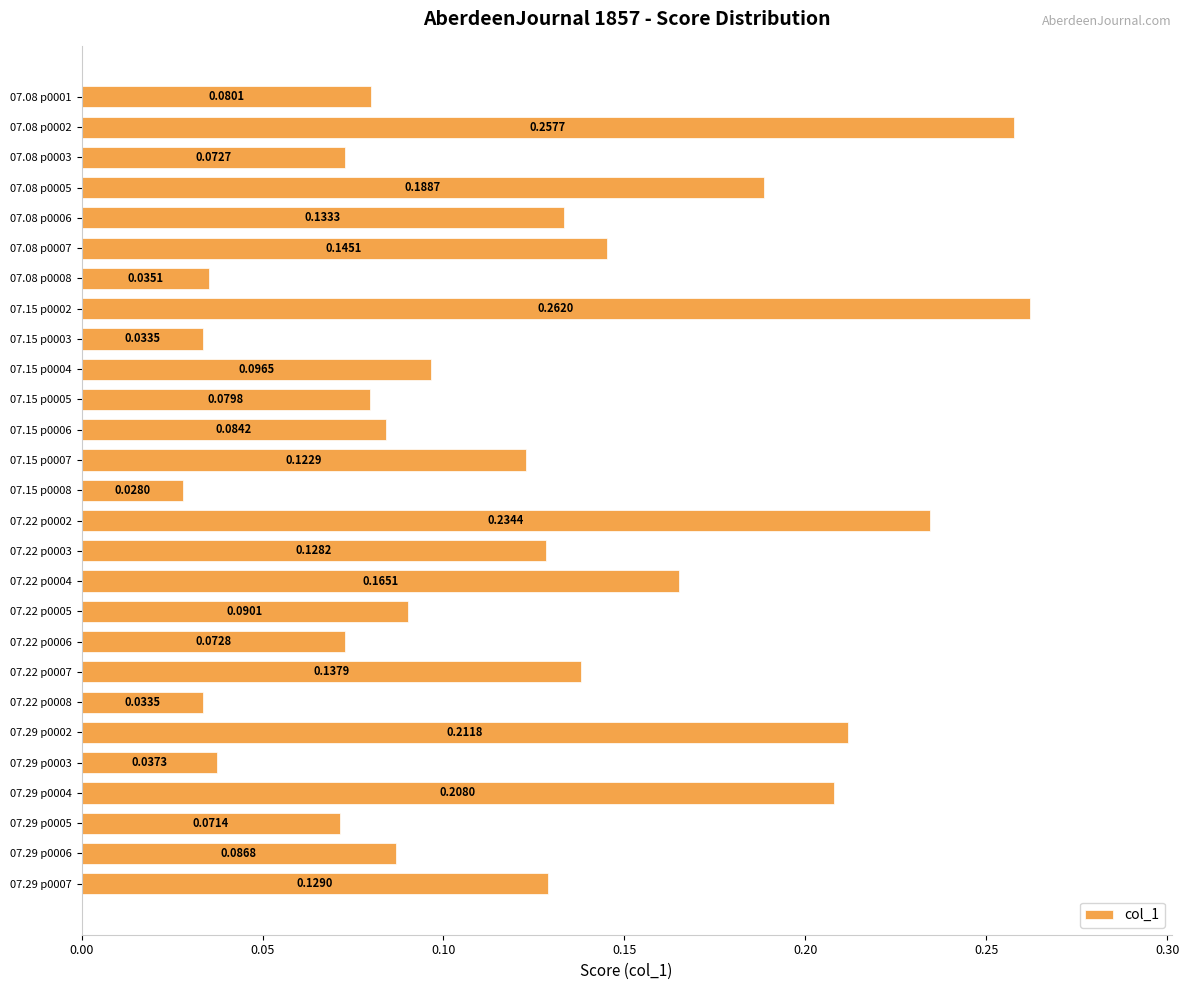

Between 07.15 p0006 and 07.22 p0006, which is larger?

07.15 p0006